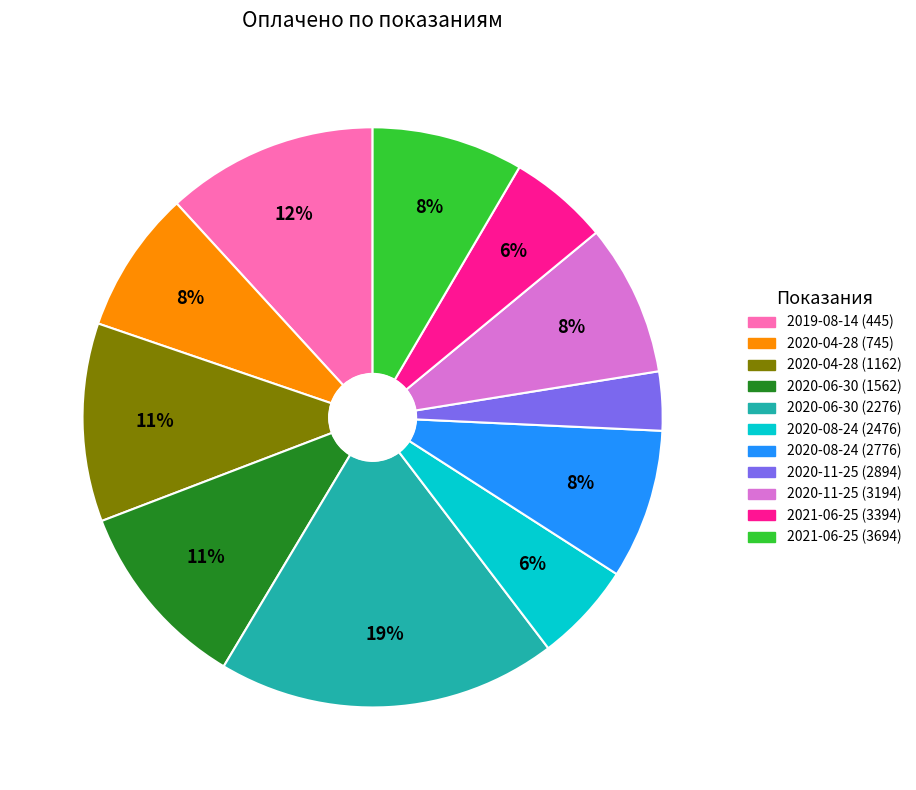

Is it true that 2020-04-28 (745) is 8% of the pie?

True